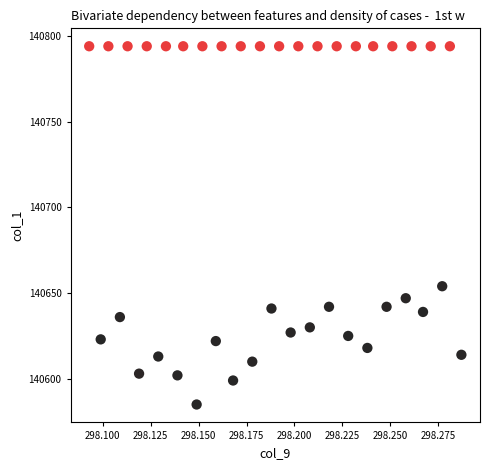

What Y value in the scatter plot is closest to 140689?

140654